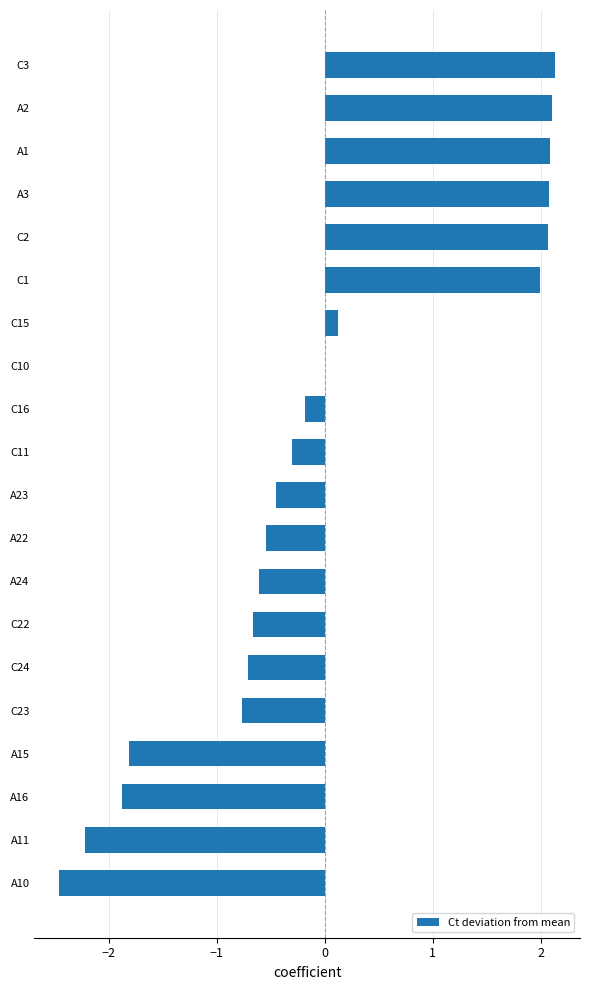

What is the maximum value shown in the chart?

2.1